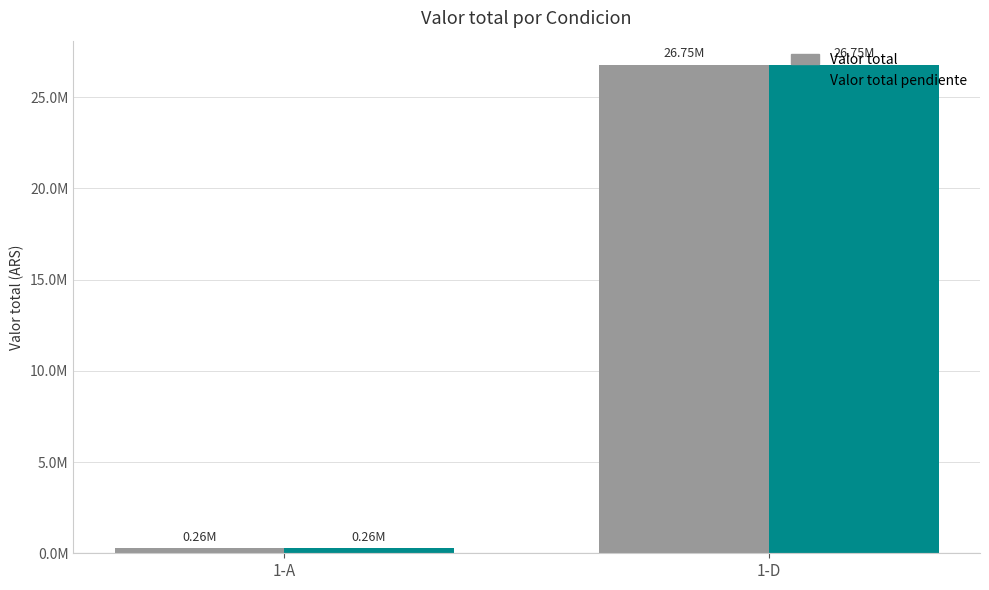

At 1-D, list the series in order from smallest to largest.

Valor total, Valor total pendiente